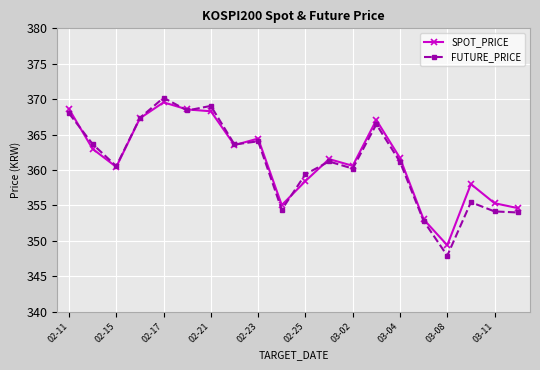

True or false: FUTURE_PRICE has more than 1 interior local peaks.

True